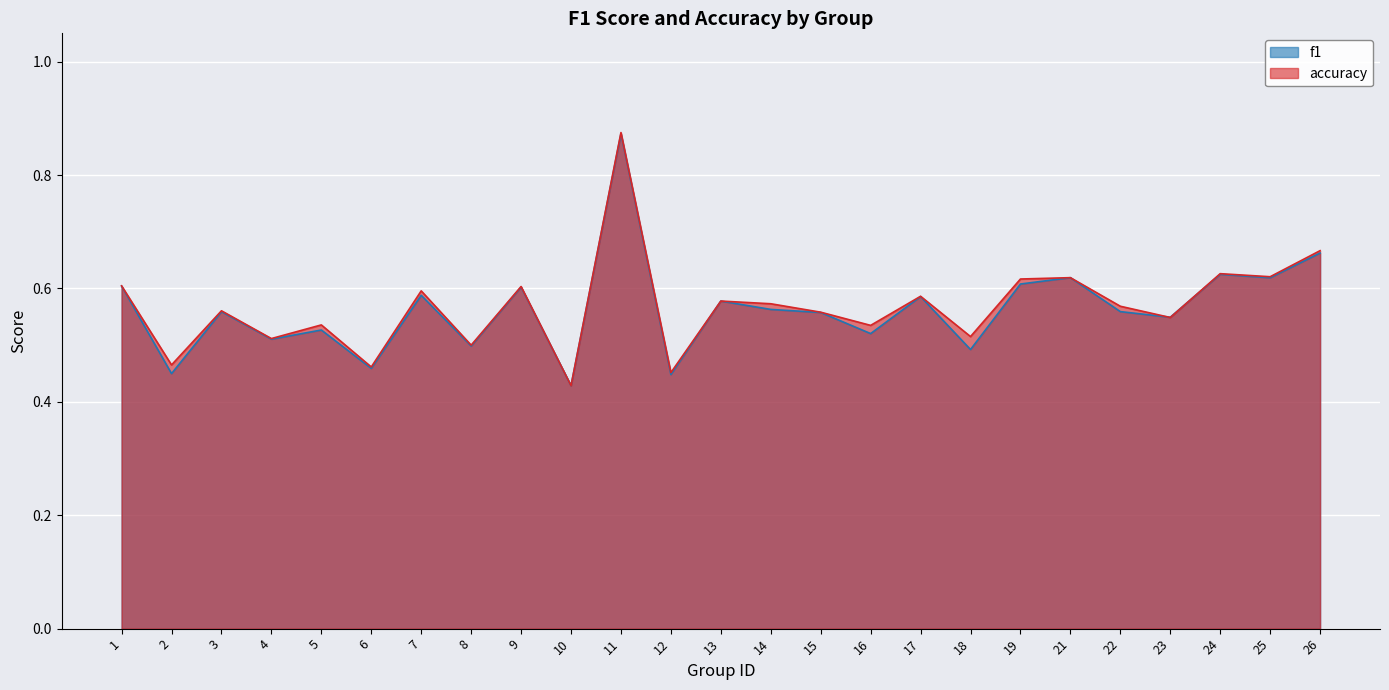

How many lines are shown in the chart?

2